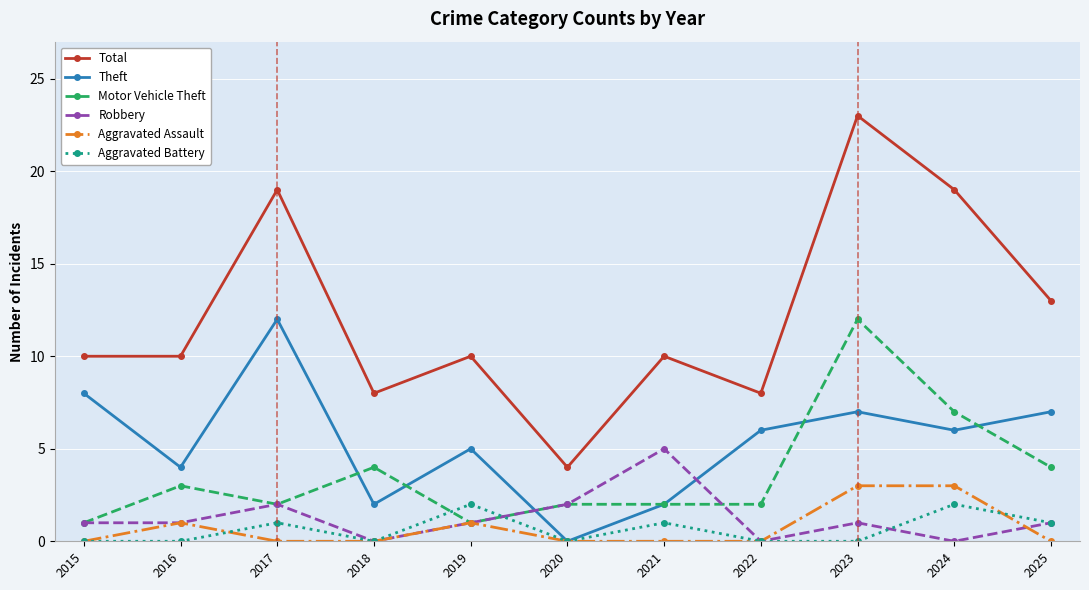

True or false: Aggravated Assault has more than 1 points higher than both neighbors.

True